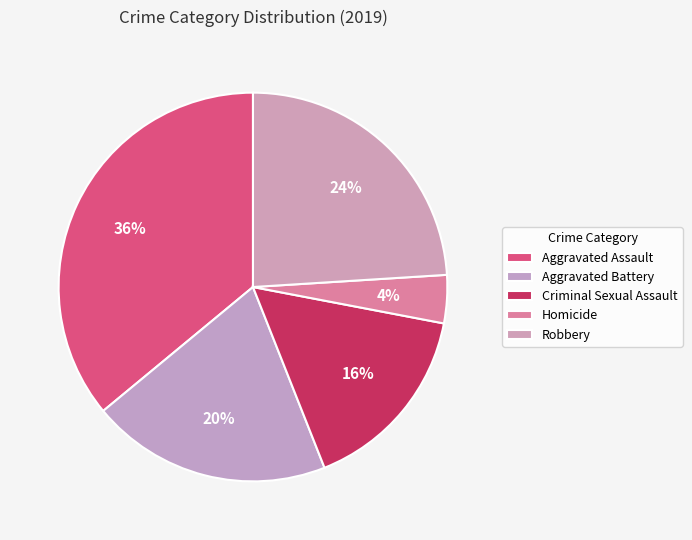

Which has a higher value, Criminal Sexual Assault or Robbery?

Robbery